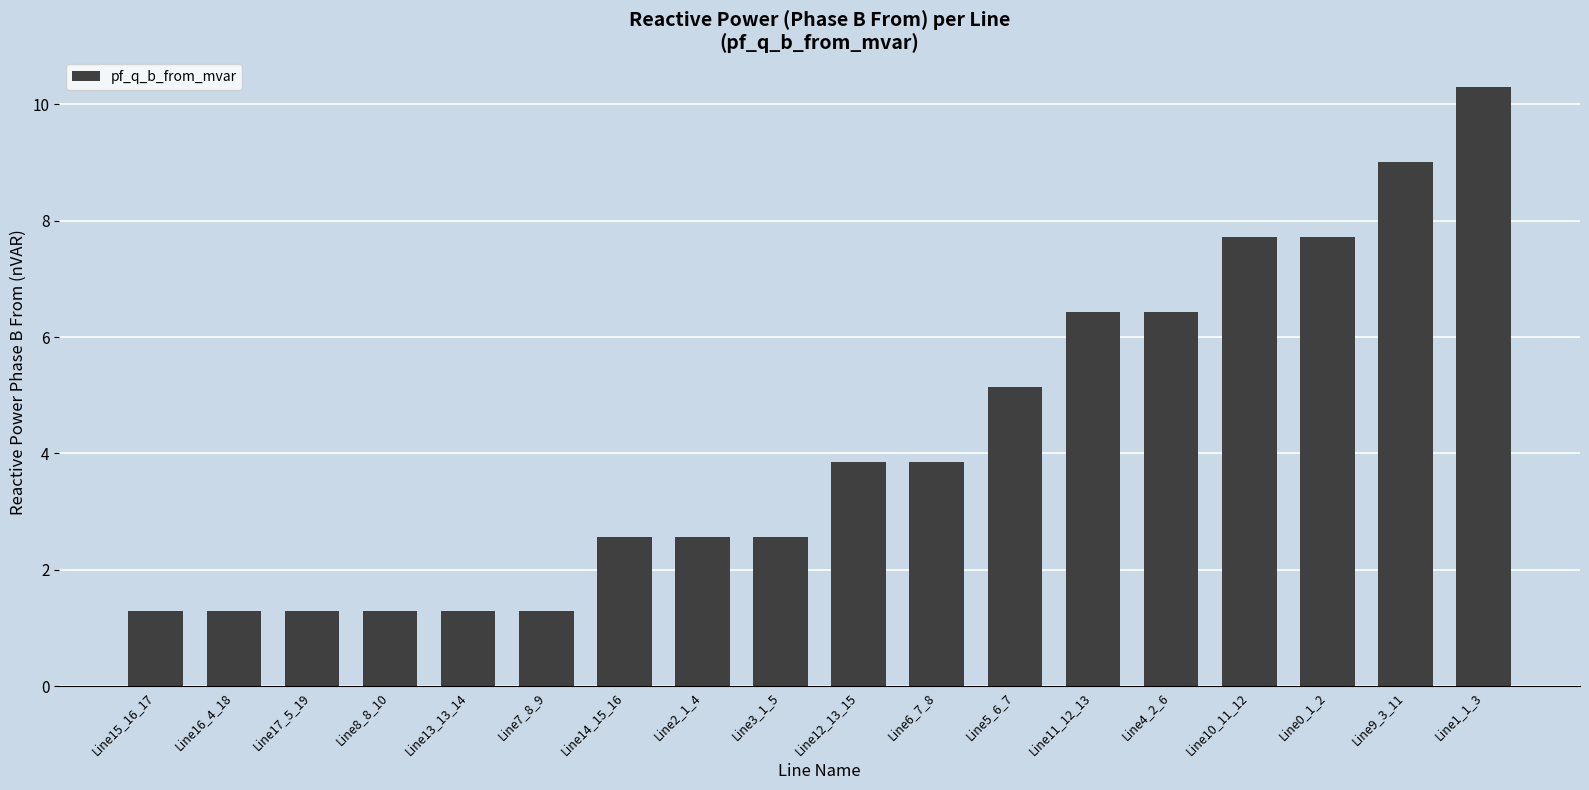

Reading left to right, what are all the values shown in this chart?

Line15_16_17=1.3	Line16_4_18=1.3	Line17_5_19=1.3	Line8_8_10=1.3	Line13_13_14=1.3	Line7_8_9=1.3	Line14_15_16=2.6	Line2_1_4=2.6	Line3_1_5=2.6	Line12_13_15=3.9	Line6_7_8=3.9	Line5_6_7=5.1	Line11_12_13=6.4	Line4_2_6=6.4	Line10_11_12=7.7	Line0_1_2=7.7	Line9_3_11=9.0	Line1_1_3=10.3